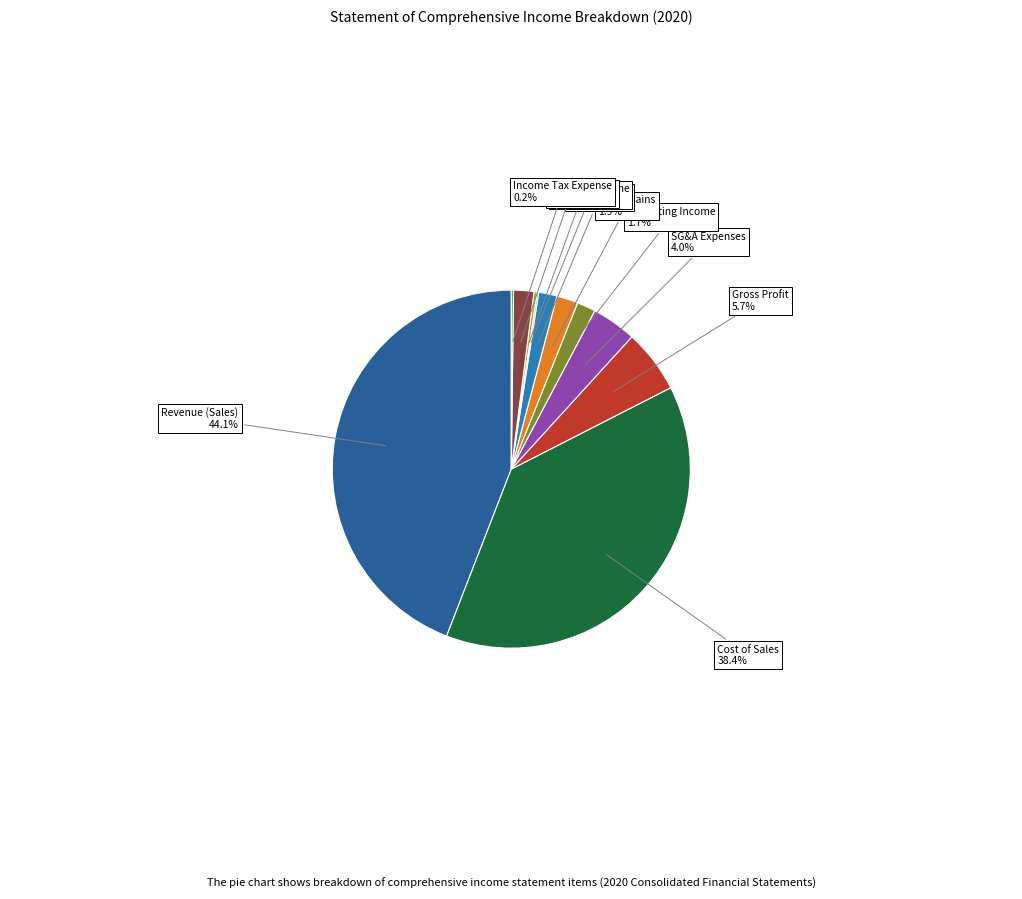

Which has a higher value, Revenue (Sales) or Profit Before Tax?

Revenue (Sales)